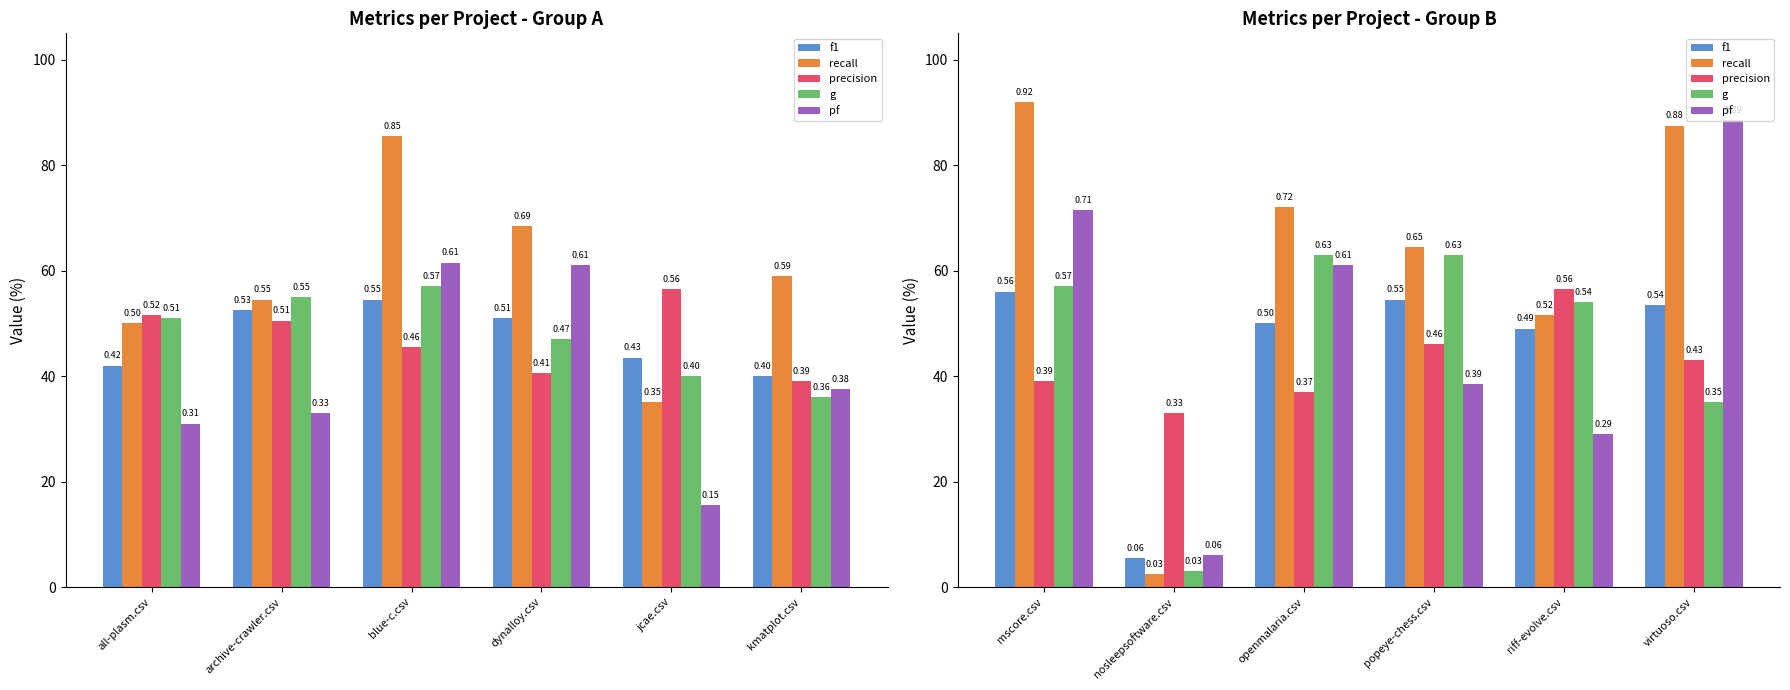

What is the difference between the maximum and minimum values in the precision series?

0.2